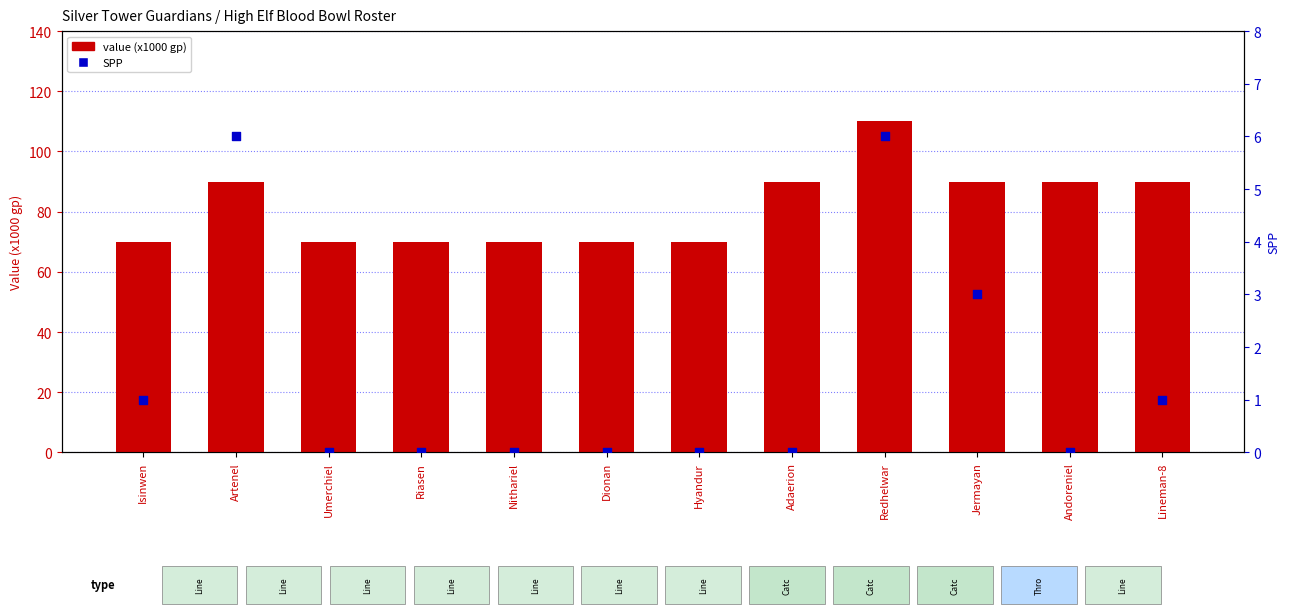

What is the total value across all series at Dionan?

70